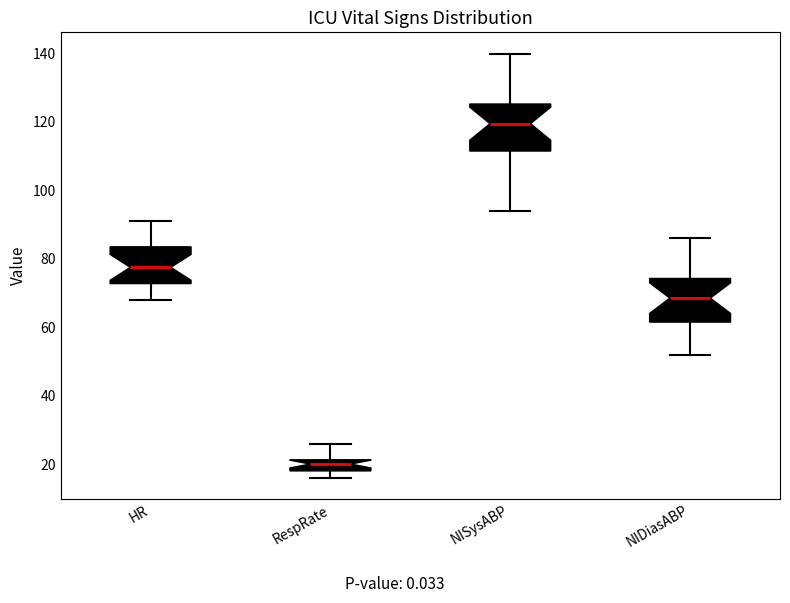

Reading left to right, transcribe this box plot: for each box, give where its median line is, the range the box spans, and where its two whiskers end, as read against the y-axis. The values are not printed on the chart, so give them approximately, as read against the axis.

HR: median 78, box 72 to 84, whiskers 68 to 92
RespRate: median 20, box 18 to 22, whiskers 16 to 26
NISysABP: median 120, box 112 to 126, whiskers 94 to 140
NIDiasABP: median 68, box 62 to 74, whiskers 52 to 86